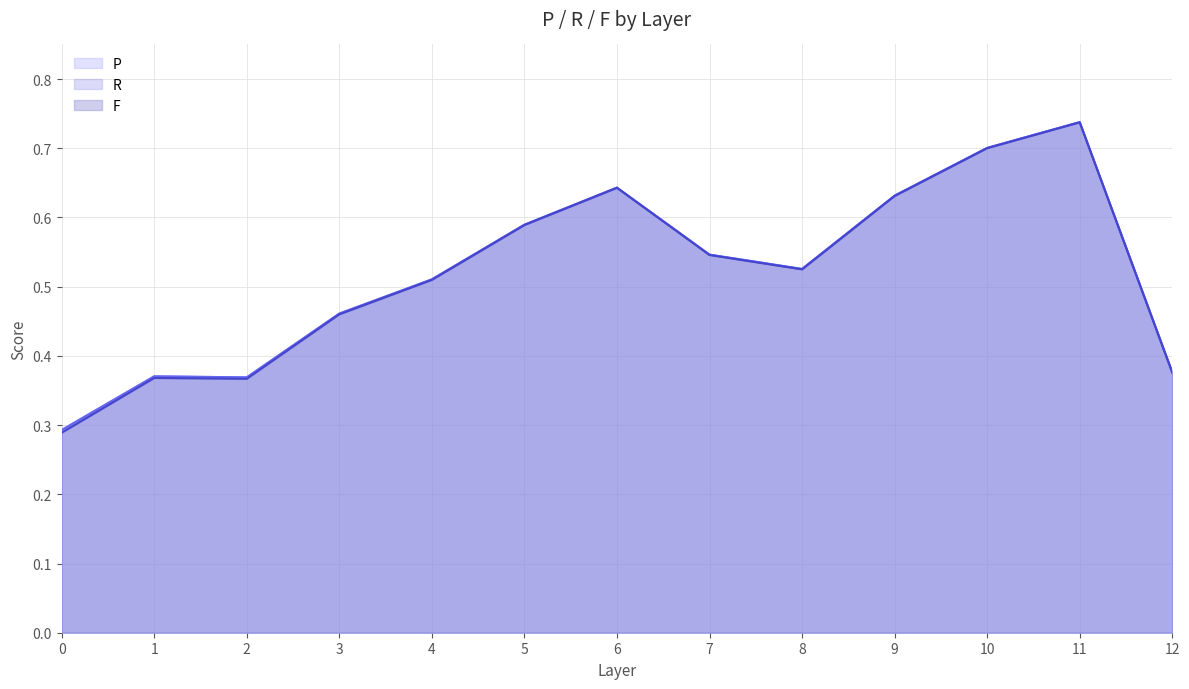

What is the value of the P point at the 7th from the left?

0.6